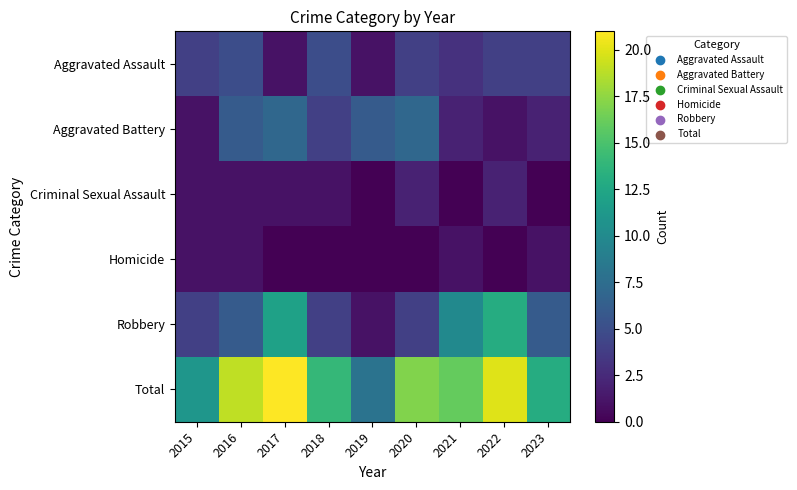

Count the number of categories in the chart.

9